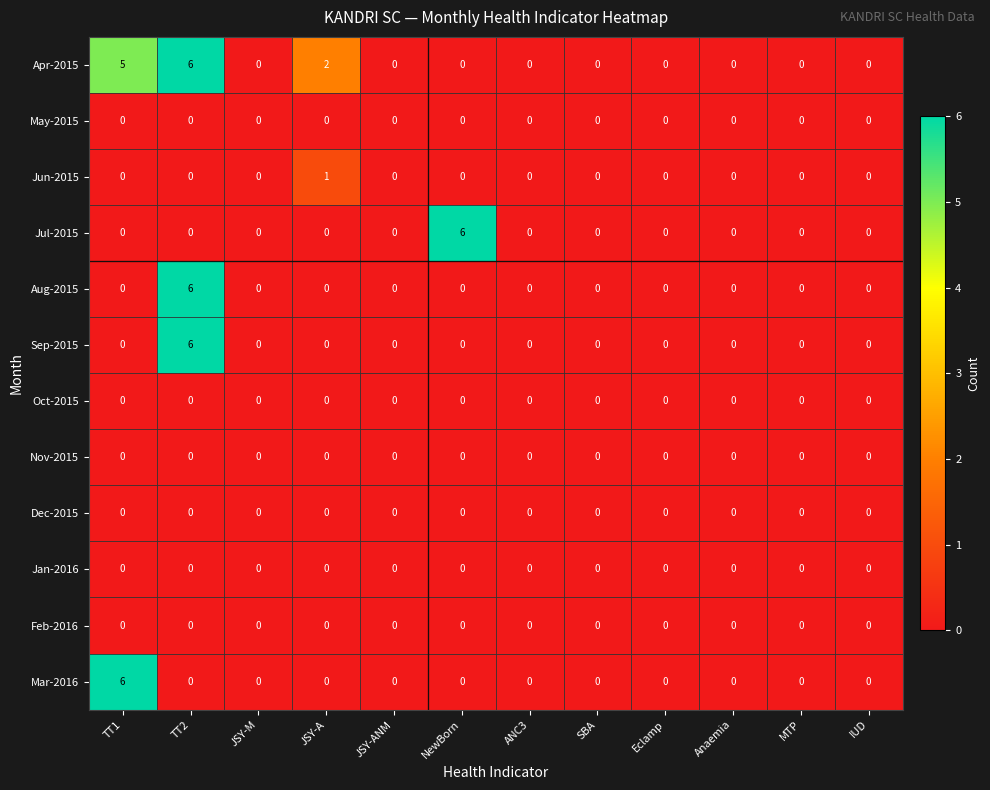

How many Jun-2015 values are between 0 and 1?

12